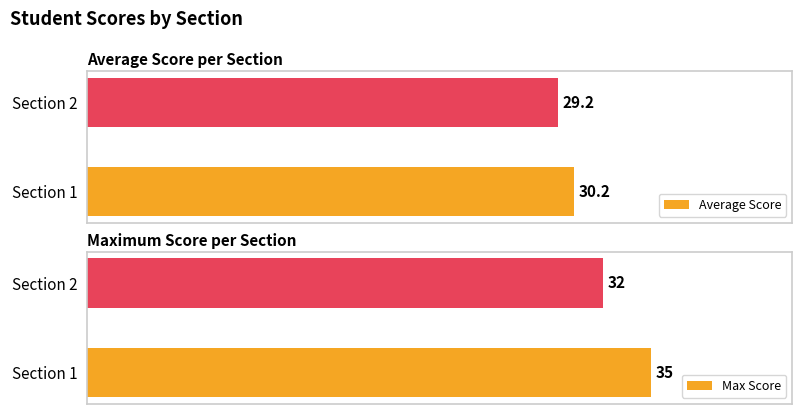

Where is Average Score nearest to the value 29?

Section 2